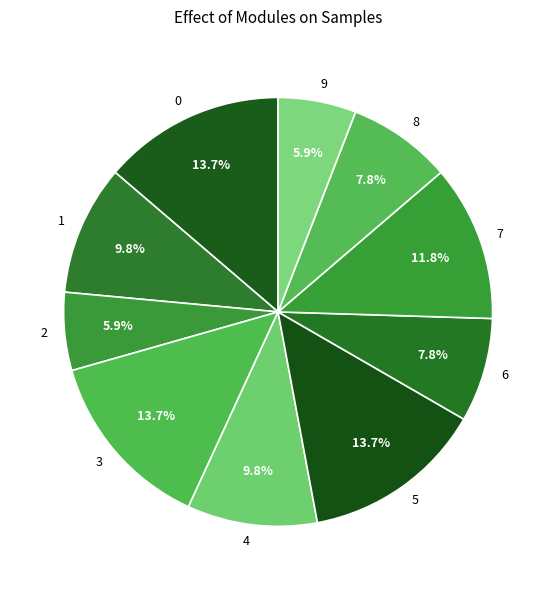

Which has a higher value, 9 or 6?

6